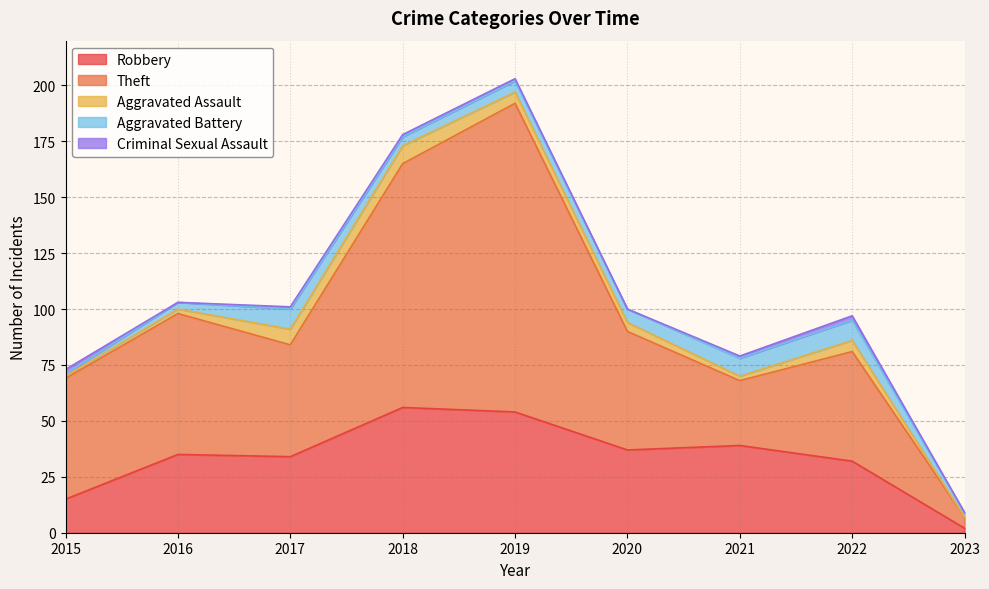

What is the value of the Theft point at the 3rd from the left?

50